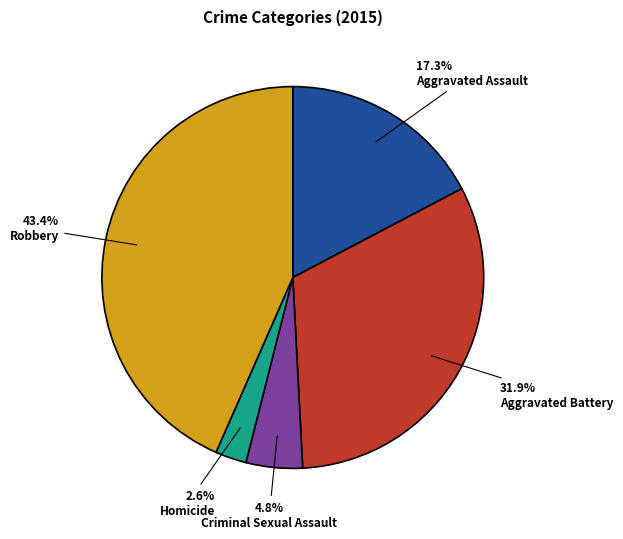

Rank the categories by value from lowest to highest.

Homicide, Criminal Sexual Assault, Aggravated Assault, Aggravated Battery, Robbery